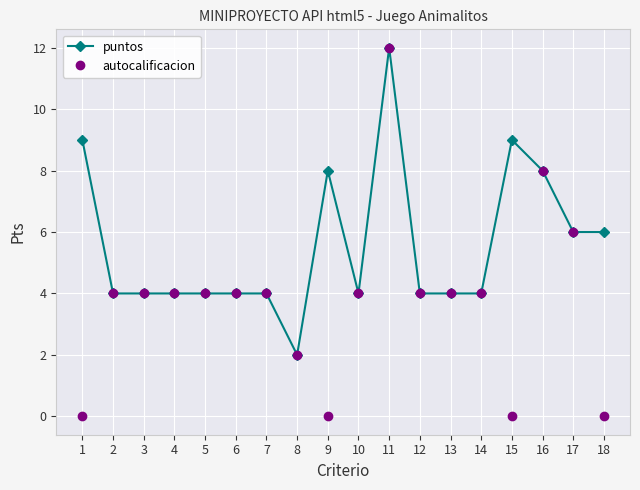

True or false: puntos has more than 2 points higher than both neighbors.

True